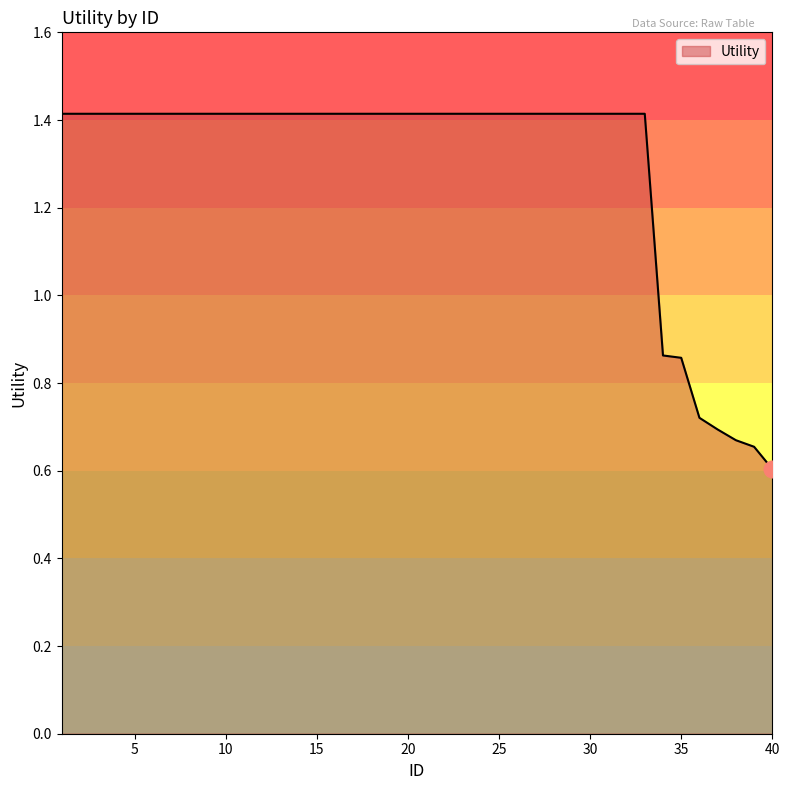

What is the difference between the maximum and minimum values?

0.8